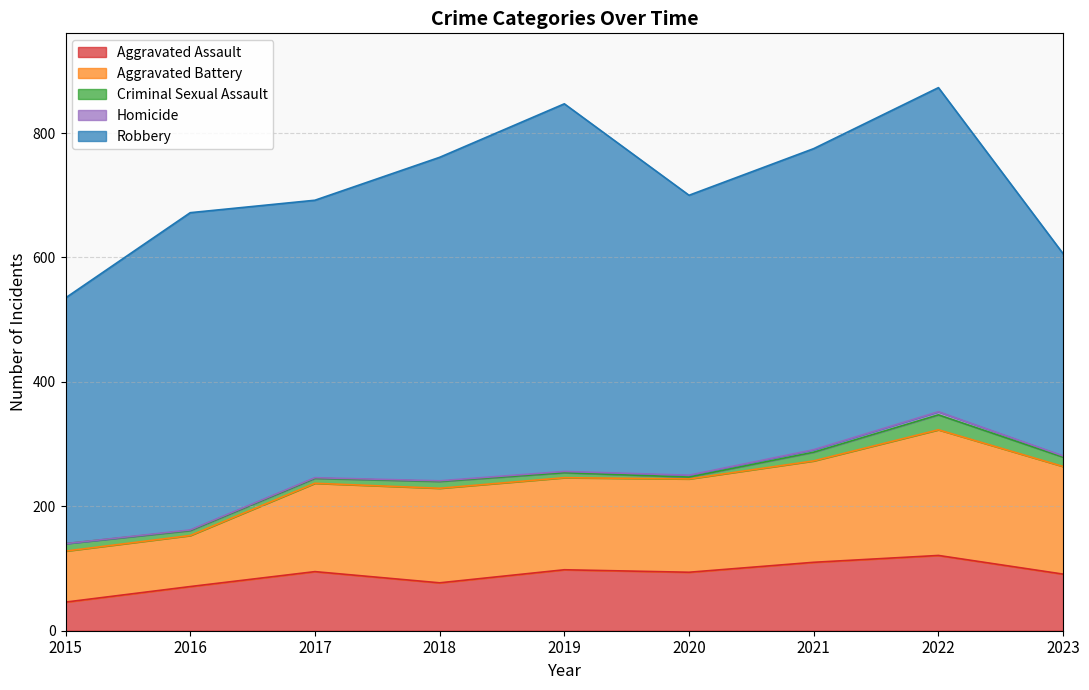

Reading right to left, extract all data points from this chart.

Aggravated Assault: 2023=91	2022=121	2021=110	2020=94	2019=98	2018=77	2017=95	2016=71	2015=46
Aggravated Battery: 2023=173	2022=202	2021=163	2020=150	2019=148	2018=152	2017=142	2016=82	2015=82
Criminal Sexual Assault: 2023=15	2022=24	2021=14	2020=3	2019=8	2018=11	2017=8	2016=8	2015=12
Homicide: 2023=2	2022=5	2021=4	2020=3	2019=2	2018=1	2017=1	2016=1	2015=0
Robbery: 2023=325	2022=521	2021=484	2020=450	2019=591	2018=520	2017=446	2016=510	2015=395